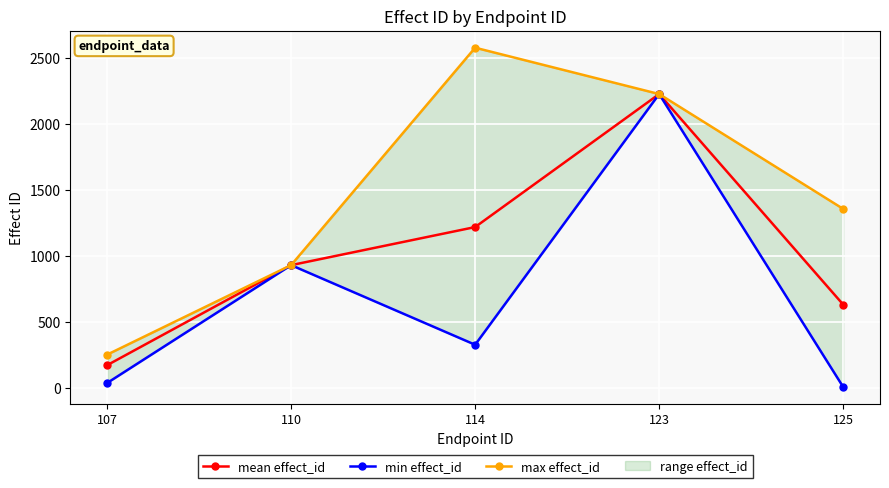

True or false: mean effect_id and max effect_id cross at least once.

False